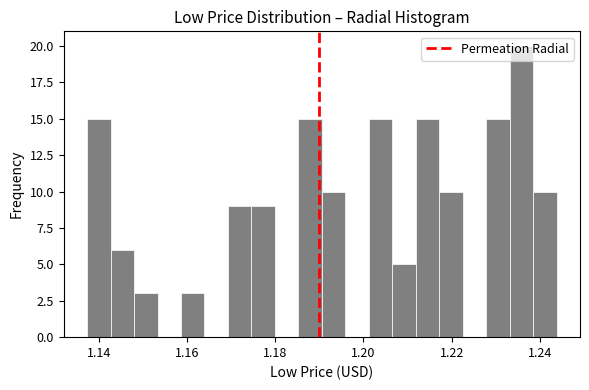

Around what value on the x-axis is the tallest bar? Give the approximate position of its centre, as read against the axis.

1.236